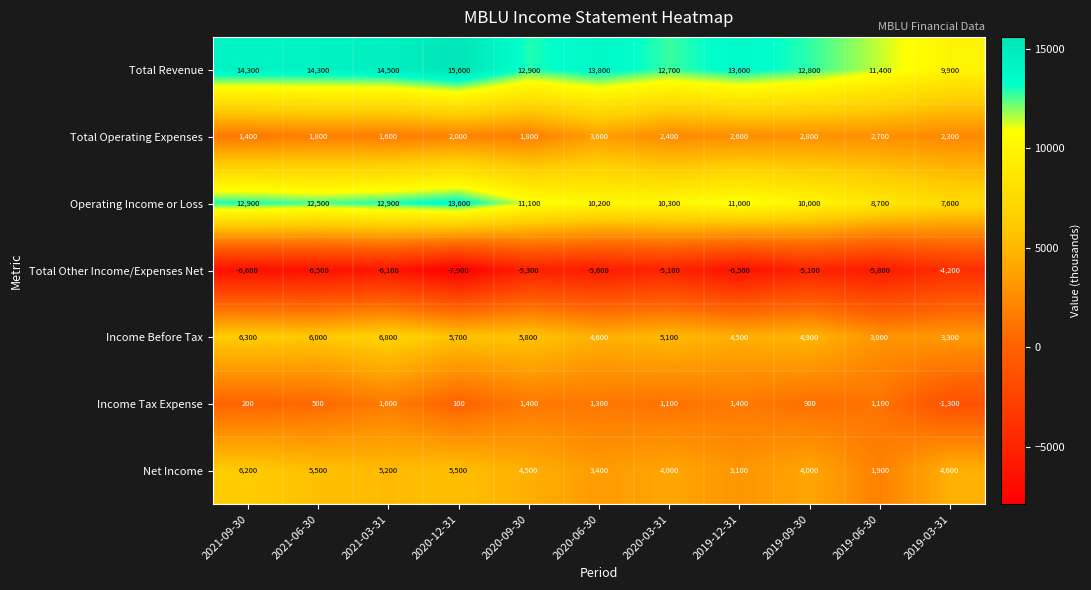

How many data points in Net Income are less than 4500?

5